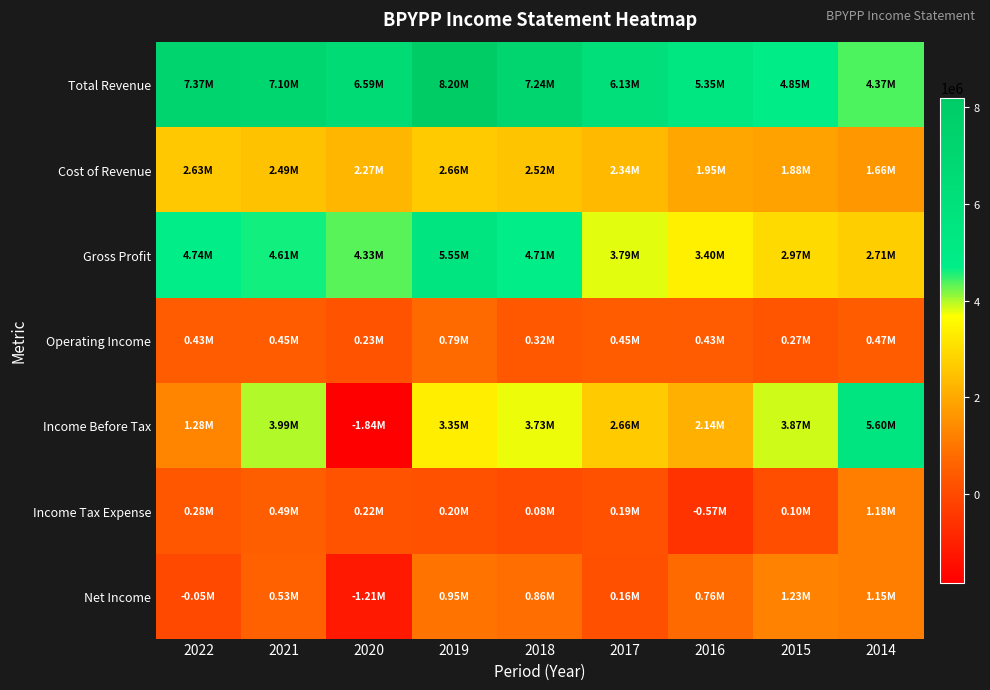

List the series in order of their peak value, lowest first.

Operating Income, Income Tax Expense, Net Income, Cost of Revenue, Gross Profit, Income Before Tax, Total Revenue